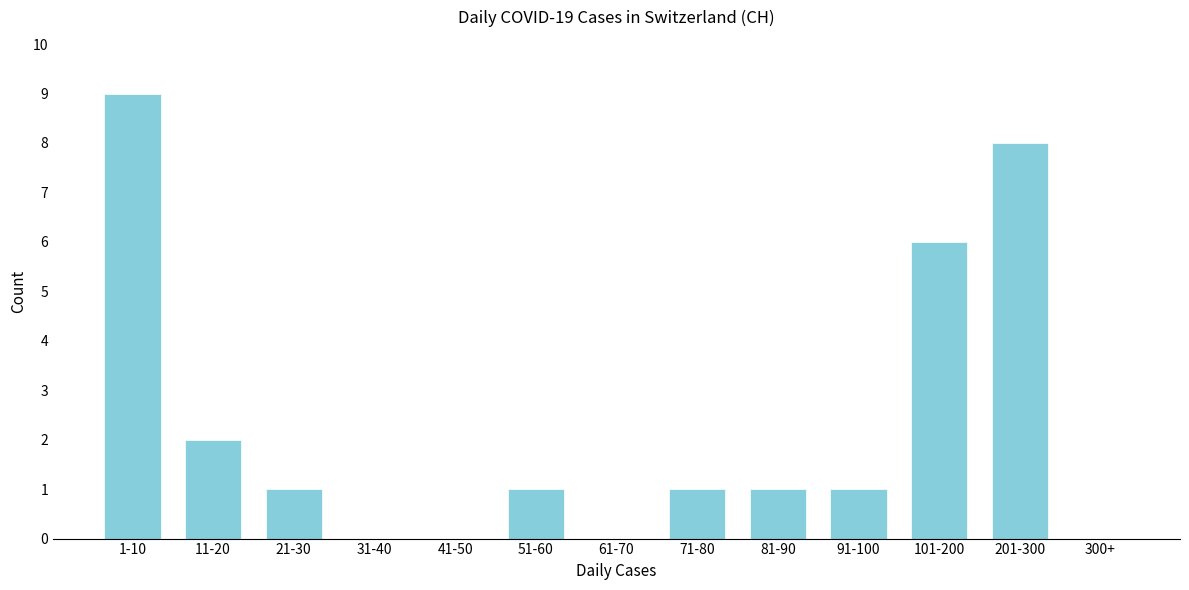

Reading right to left, what are all the values shown in this chart?

300+=0	201-300=8	101-200=6	91-100=1	81-90=1	71-80=1	61-70=0	51-60=1	41-50=0	31-40=0	21-30=1	11-20=2	1-10=9